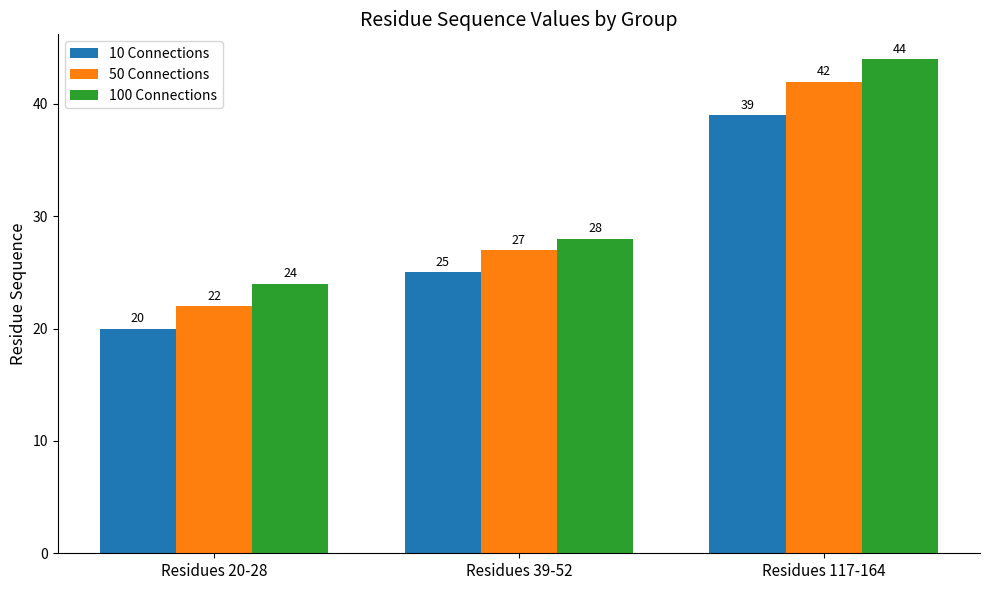

Is the value of 10 Connections at Residues 39-52 greater than the value of 100 Connections at Residues 117-164?

No